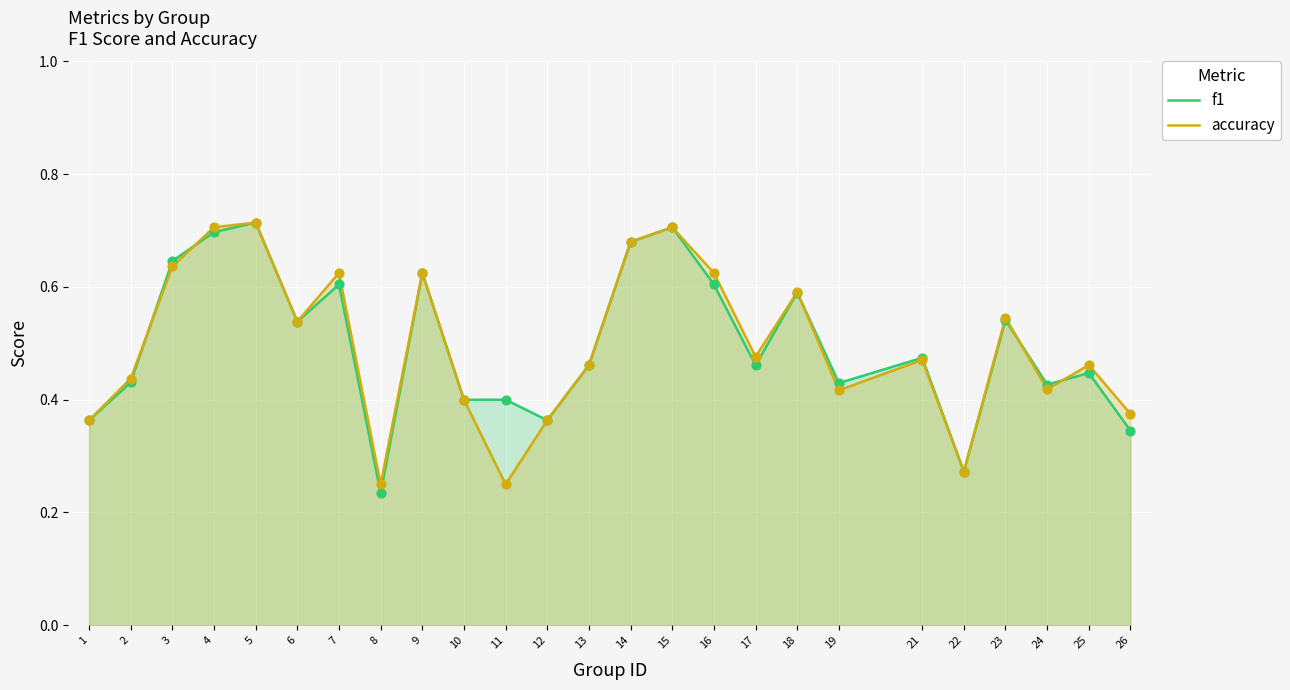

Which series has the largest total across all categories?

f1